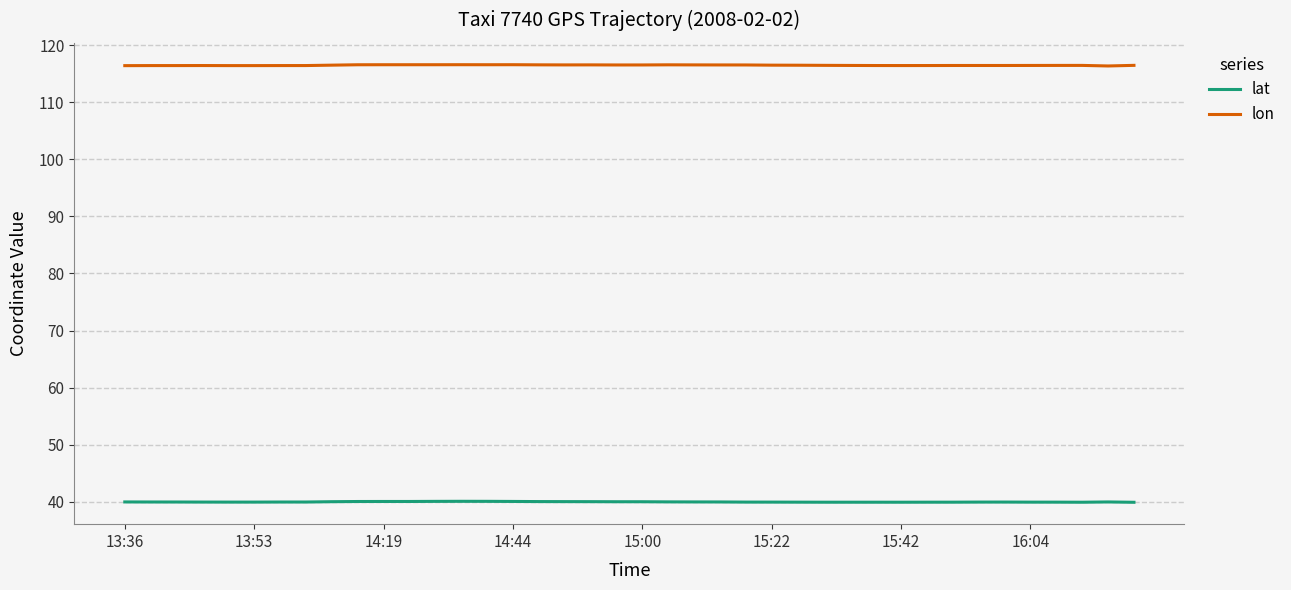

Does the chart display data point markers on the line(s)?

No